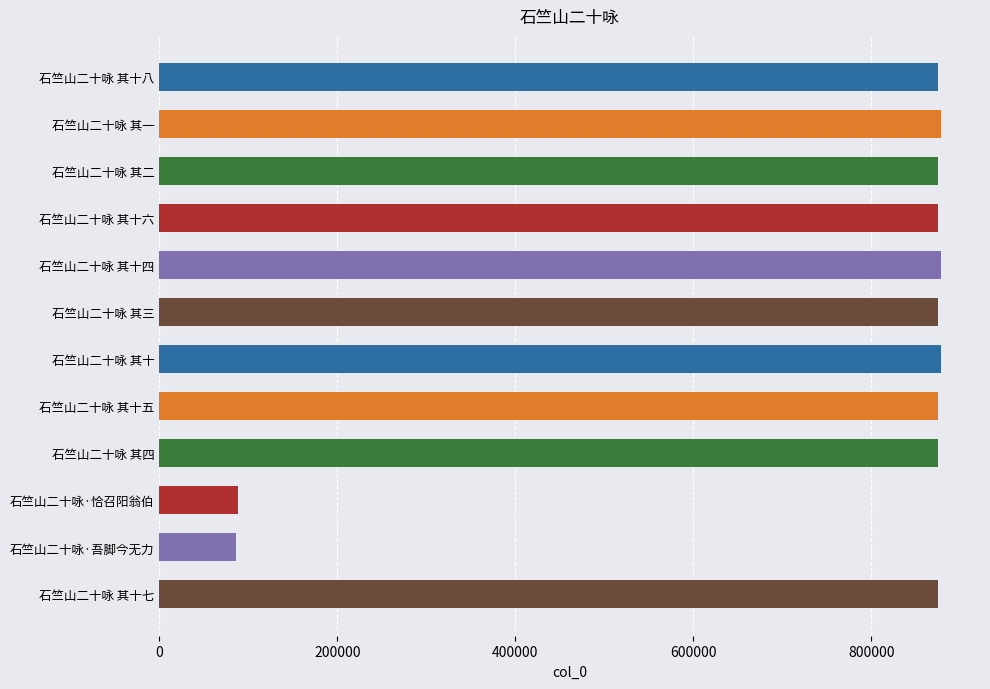

What is the difference between the values at 石竺山二十咏 其十五 and 石竺山二十咏 其四?

2